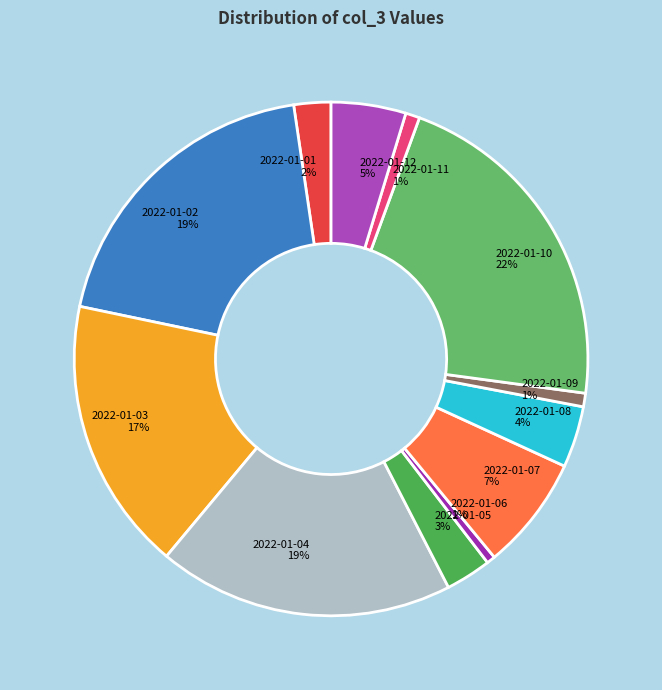

Which has a higher value, 2022-01-10 22% or 2022-01-08 4%?

2022-01-10 22%